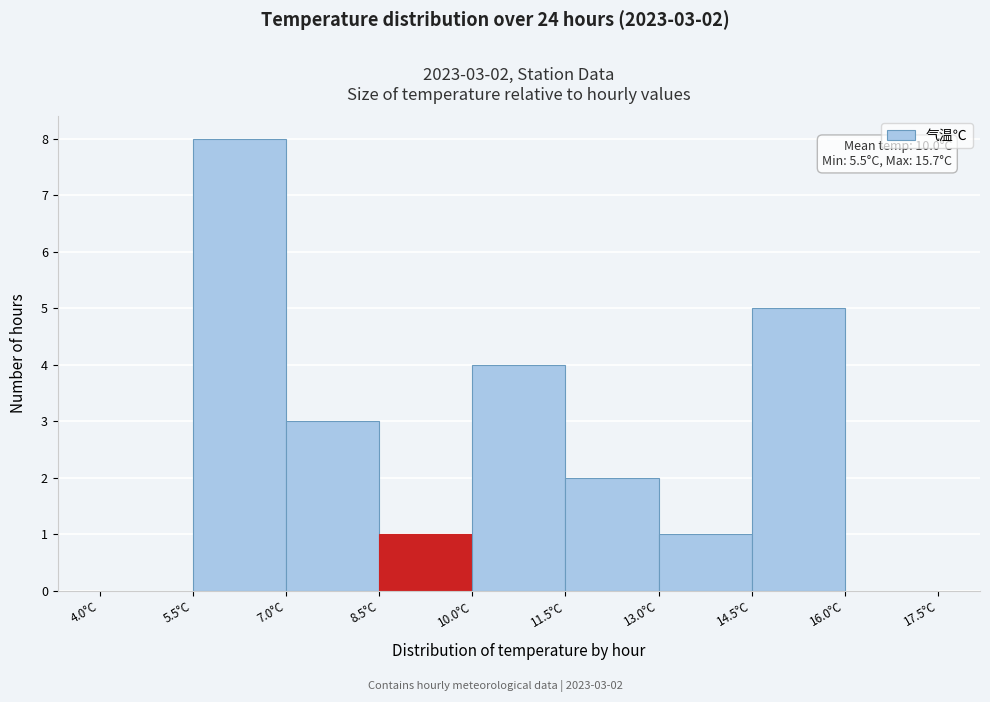

Which range on the x-axis has the tallest bar?

5.5 to 7.0